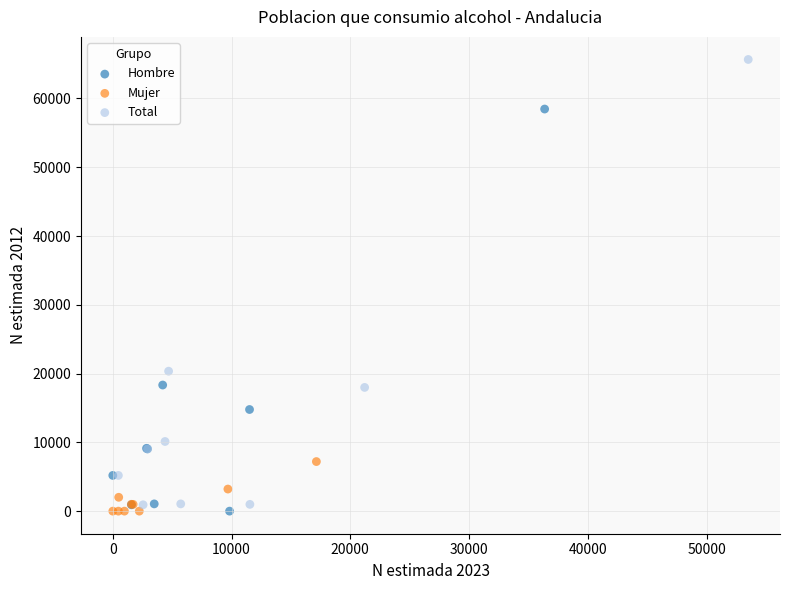

Which series reaches the maximum Y coordinate?

Total